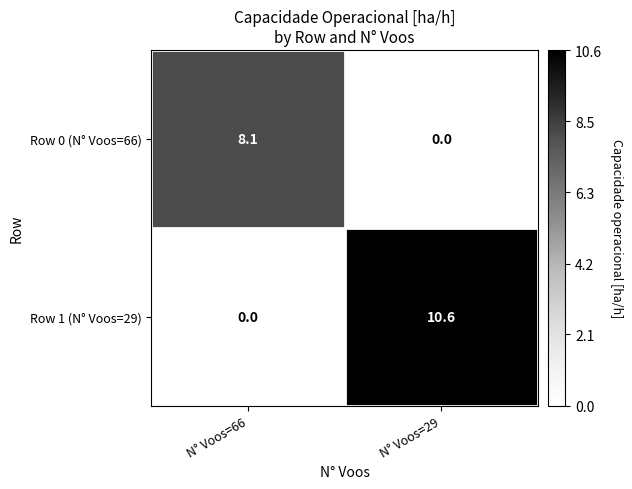

The Row 1 (N° Voos=29) series shows 14.8 at N° Voos=29. True or false?

False